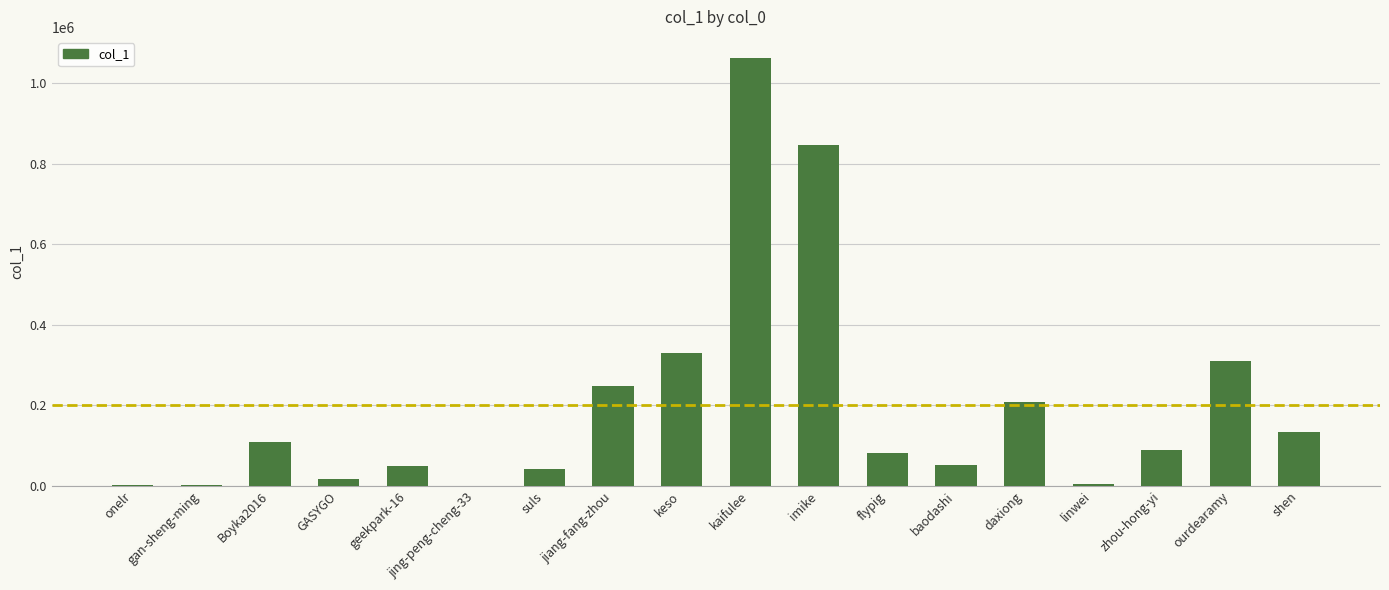

What is the sum of all values?

3589616